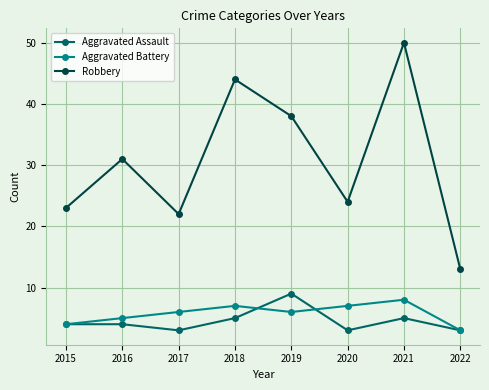

At which category does Robbery reach its first local valley?

2017